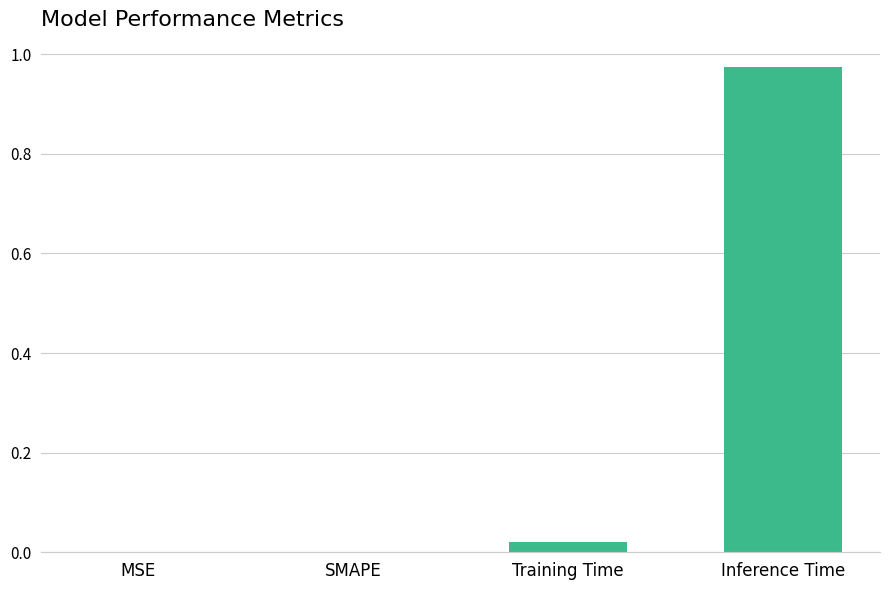

Which category has the highest value across all series?

Inference Time